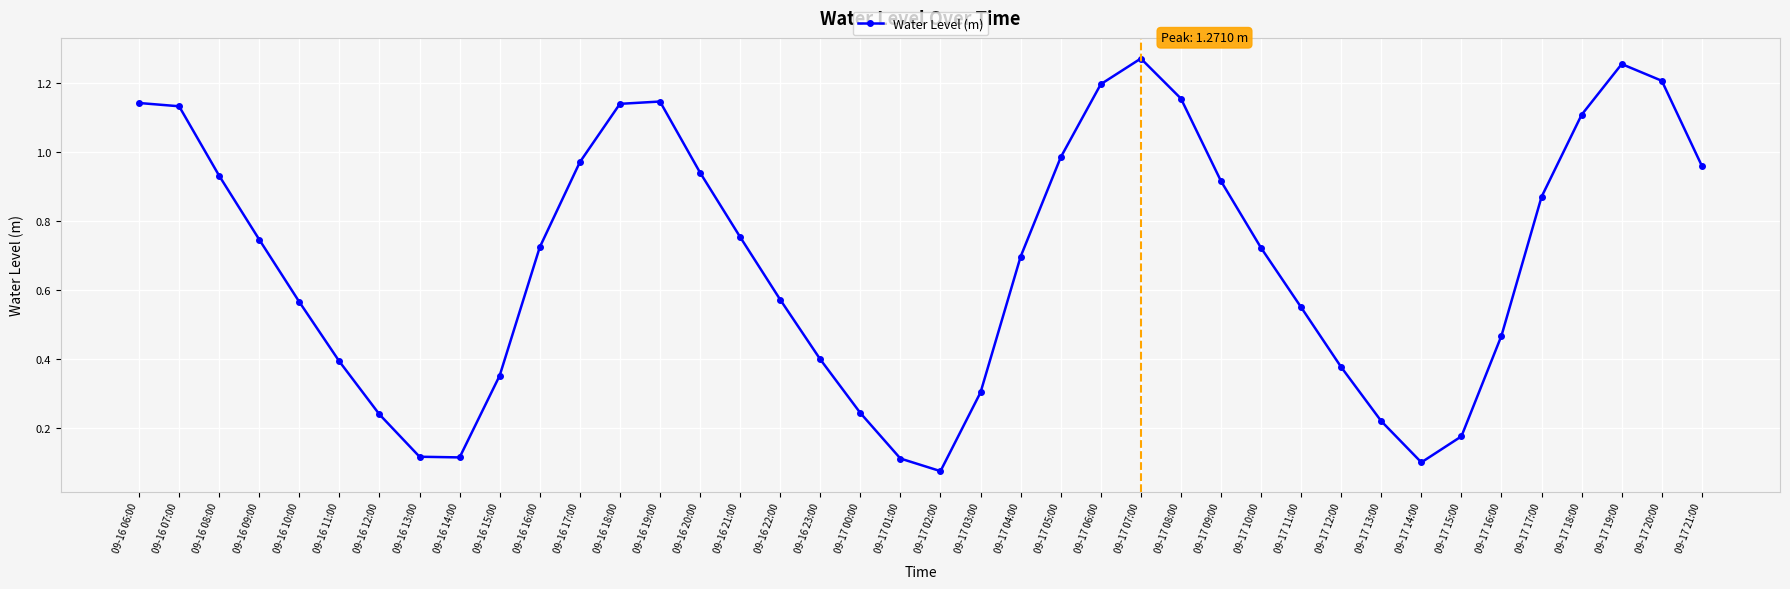

What is the label of the 17th point from the right?

09-17 05:00